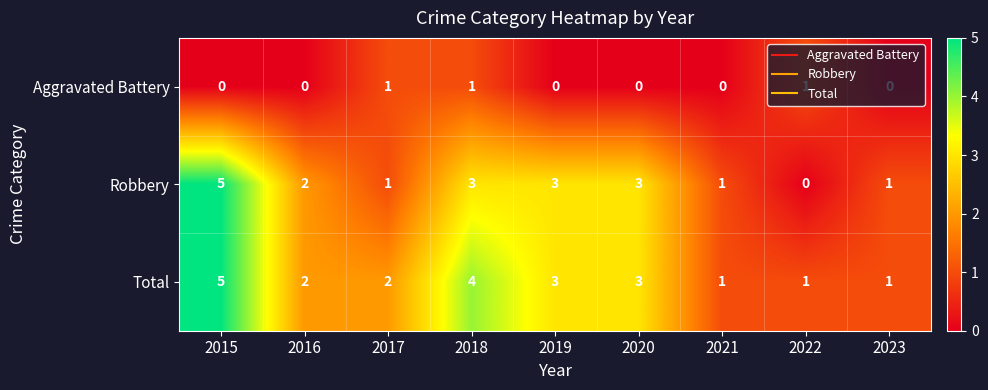

Which series has the largest range (max minus min)?

Robbery